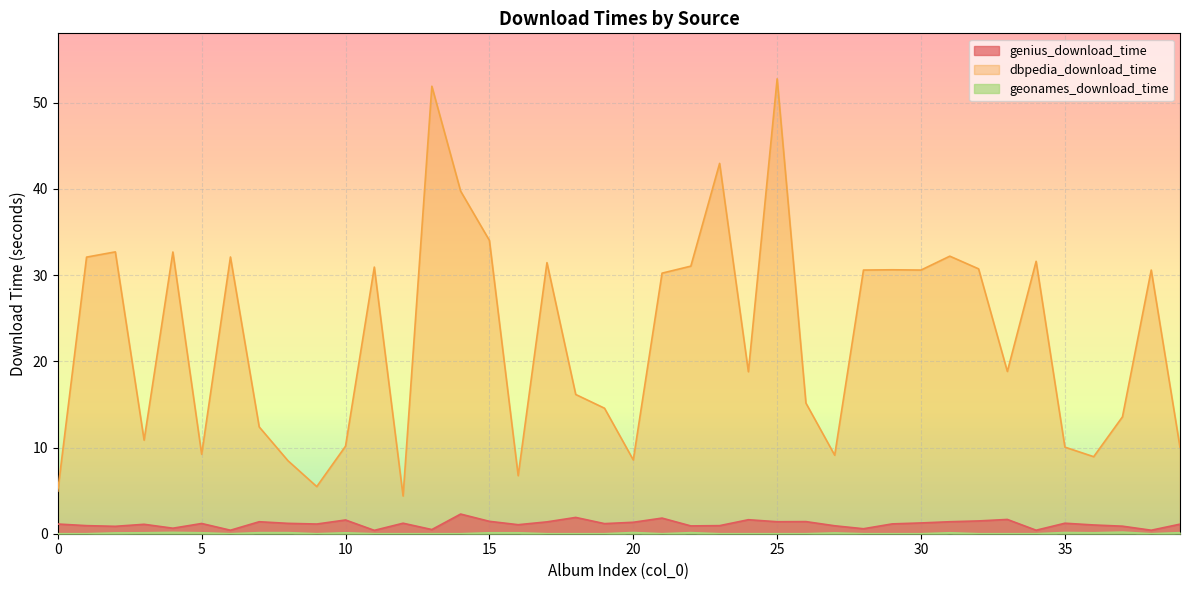

What is the value of the genius_download_time point at the 25th from the left?

1.6